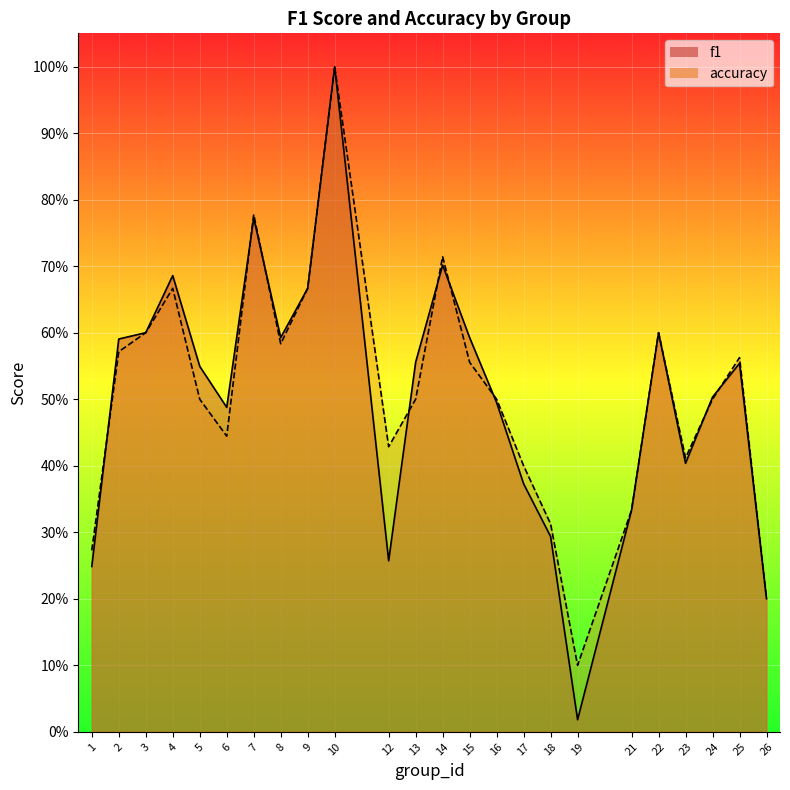

Where do accuracy and f1 first cross each other?

1 and 2